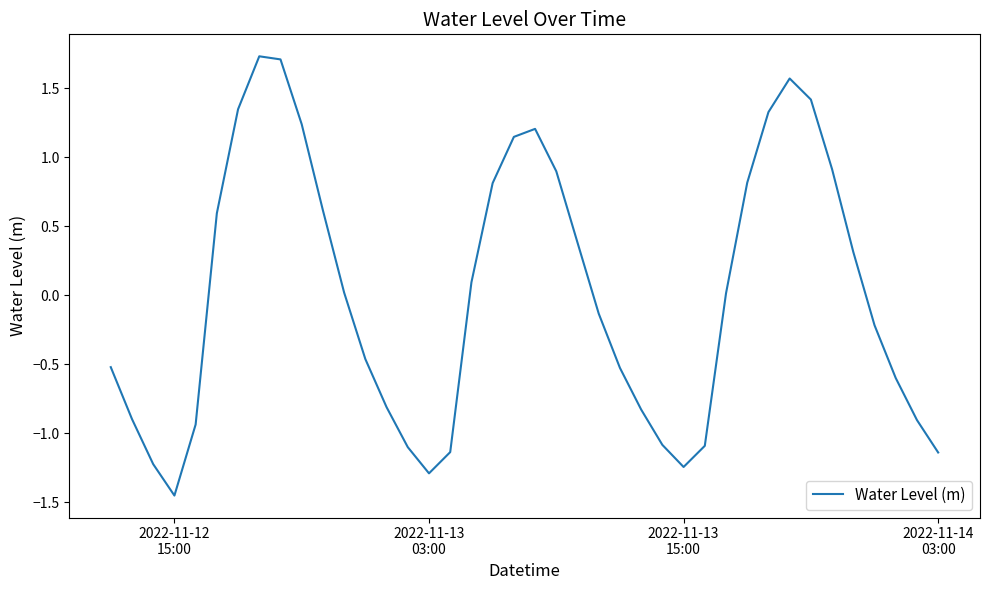

What is the difference between the maximum and minimum values?

3.2